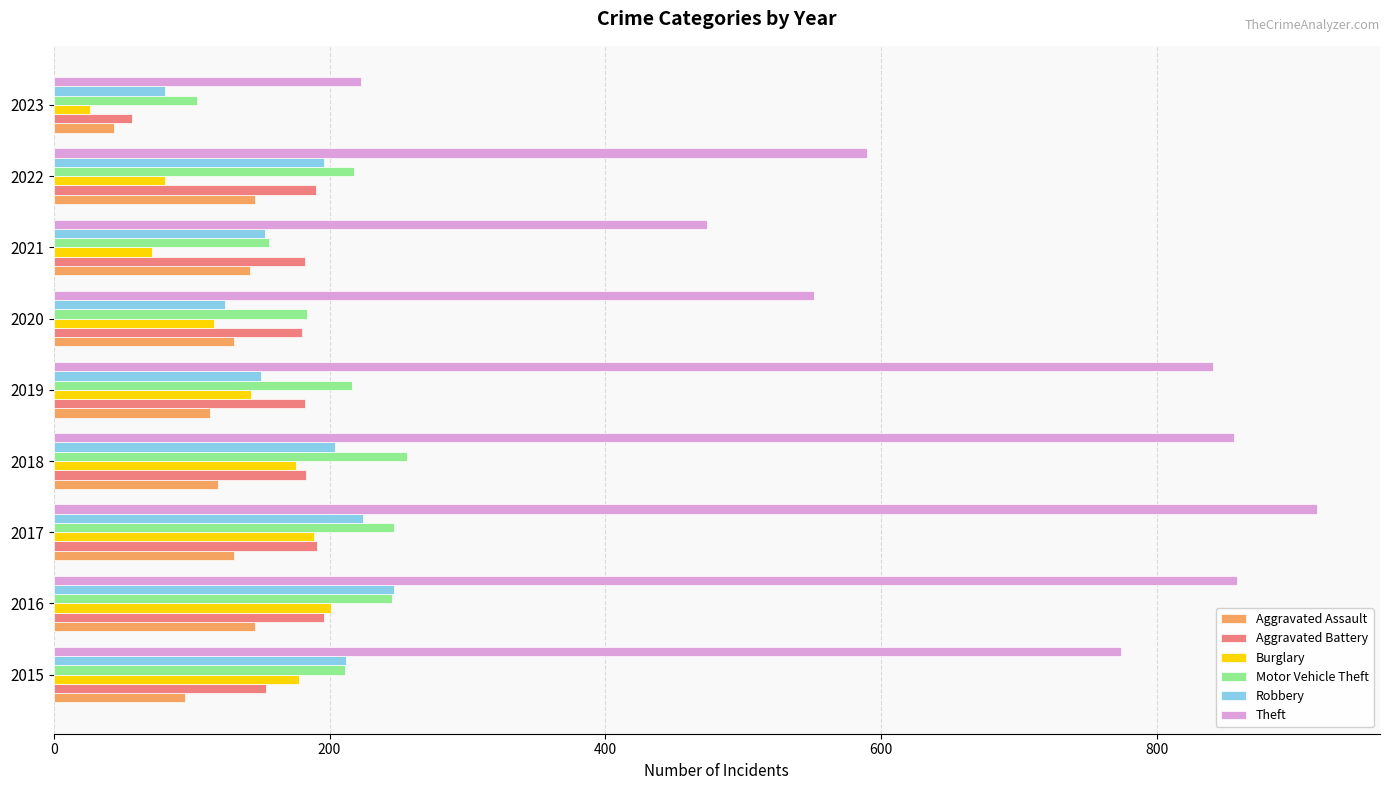

True or false: Burglary has a value of 176 at 2018.

True